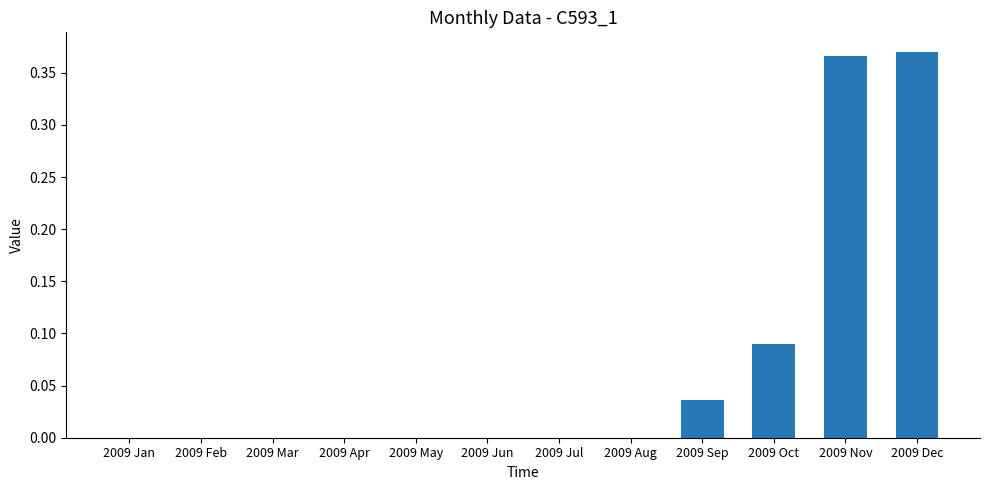

Which has a higher value, 2009 Jun or 2009 Dec?

2009 Dec